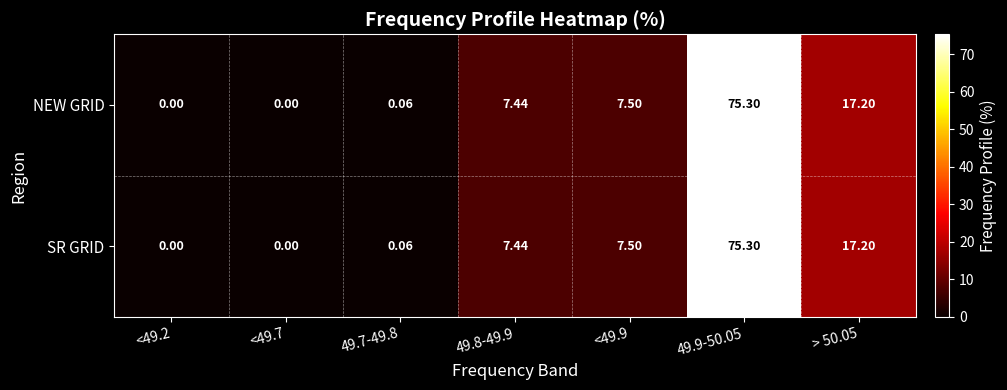

Reading right to left, list all the values displayed in this chart.

NEW GRID: > 50.05=17.2	49.9-50.05=75.3	<49.9=7.5	49.8-49.9=7.4	49.7-49.8=0.1	<49.7=0.0	<49.2=0.0
SR GRID: > 50.05=17.2	49.9-50.05=75.3	<49.9=7.5	49.8-49.9=7.4	49.7-49.8=0.1	<49.7=0.0	<49.2=0.0